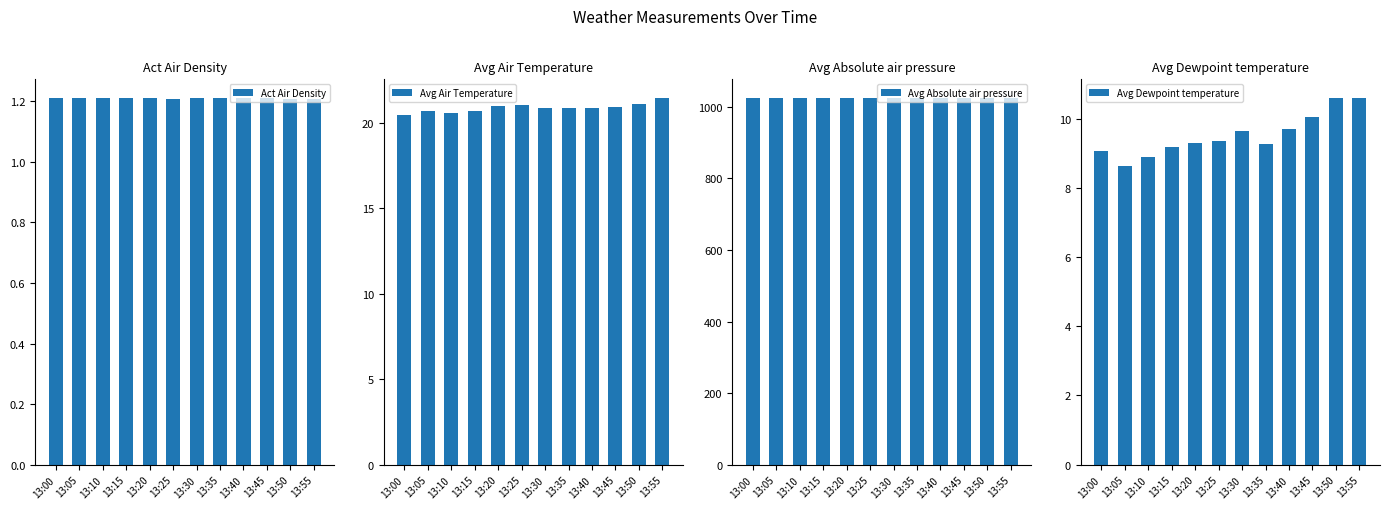

Between 13:30 and 13:50, which series saw the biggest shift?

Avg Dewpoint temperature